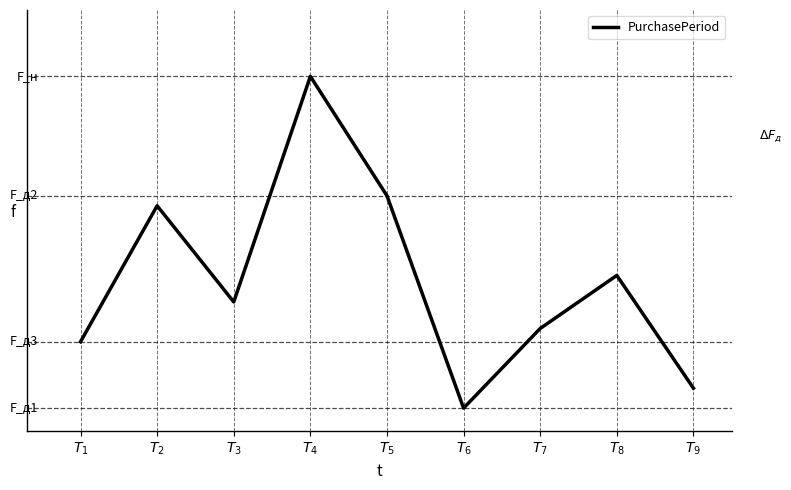

Does the chart have visible grid lines?

No